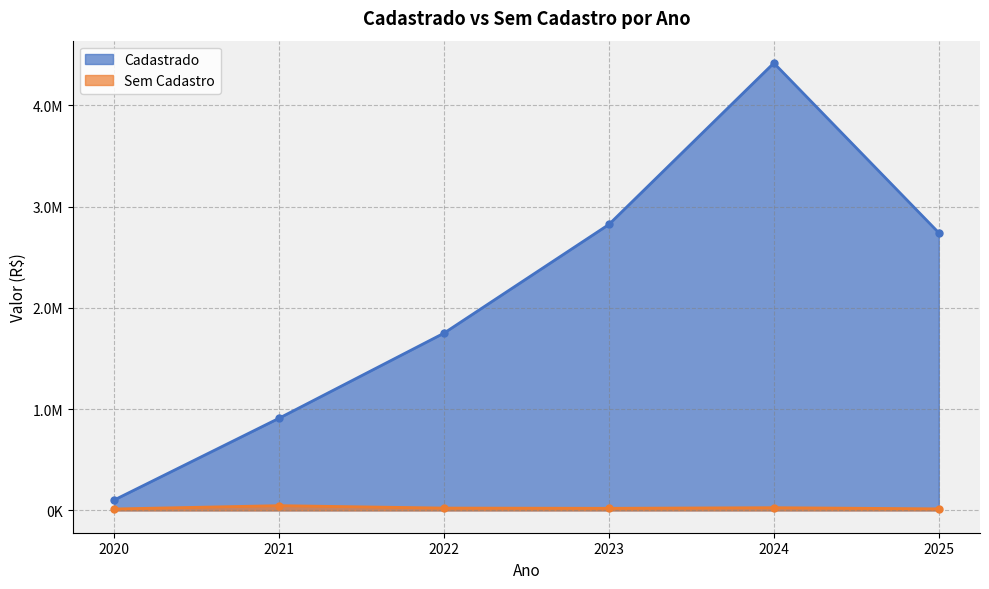

How many data points in Cadastrado are above 2740745?

3